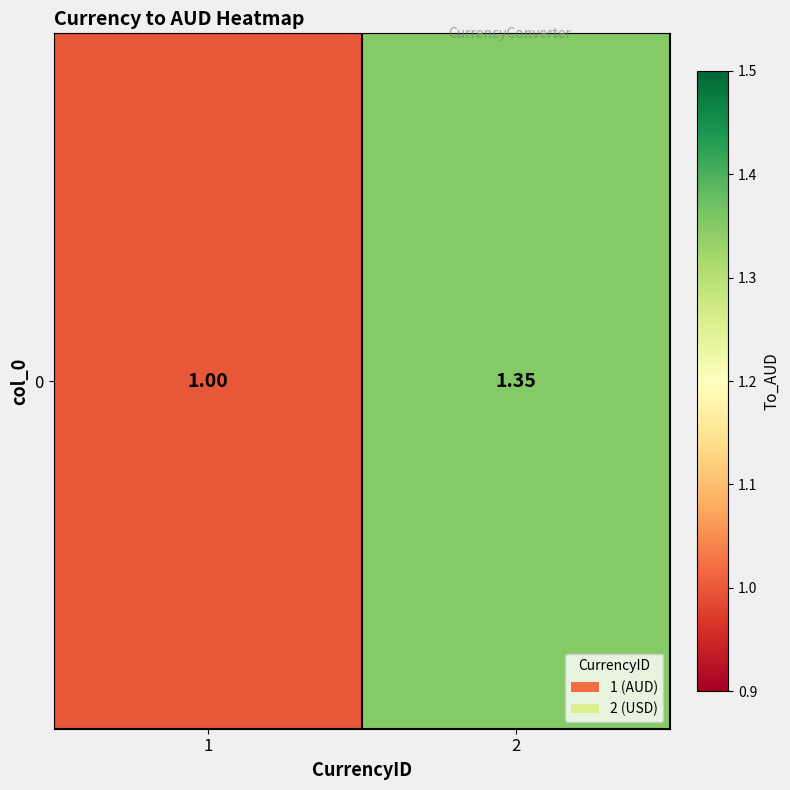

What is the maximum value shown in the chart?

1.4